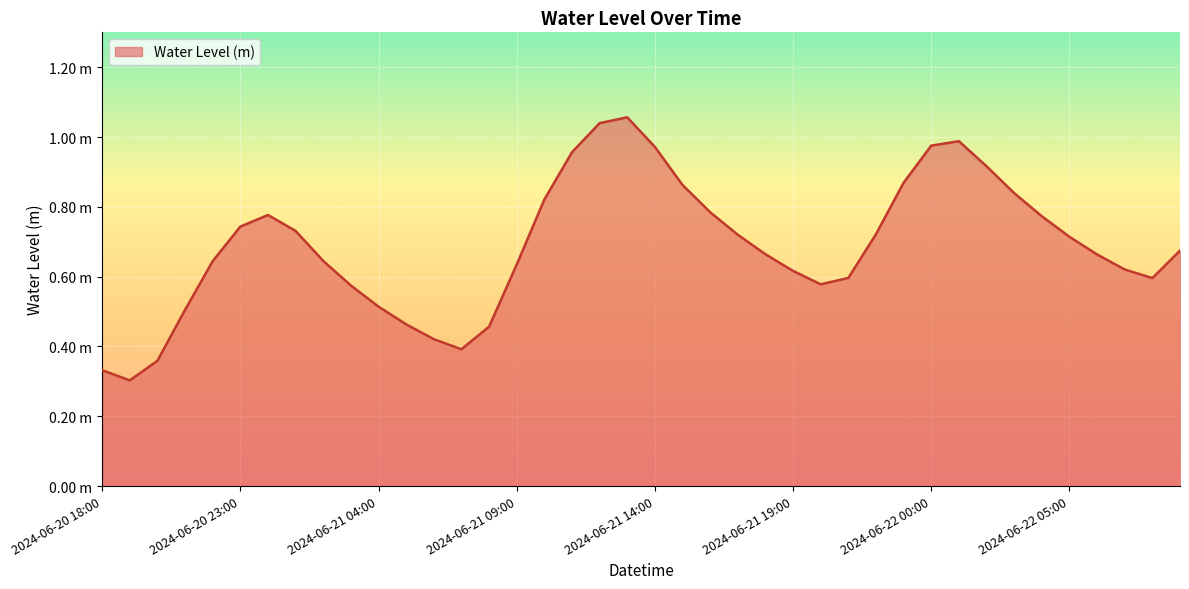

What is the difference between the maximum and minimum values?

0.8